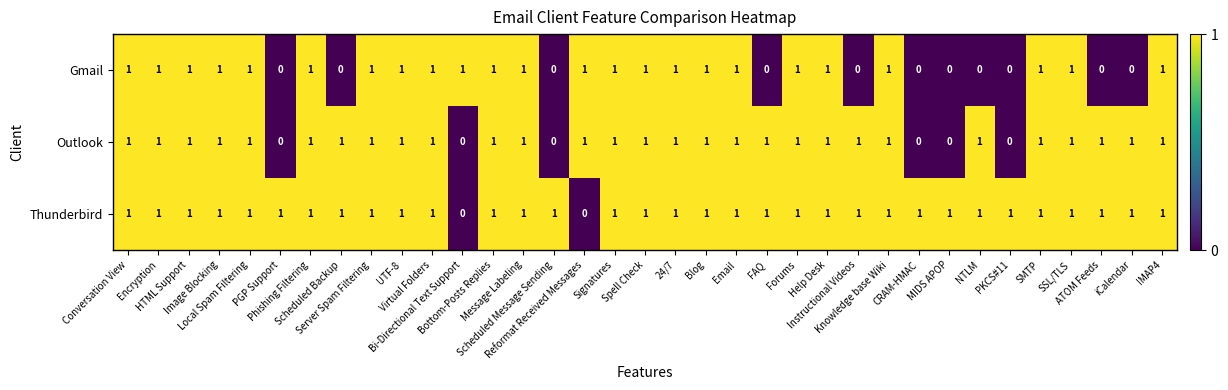

Count the Outlook values in the range 1 to 2.

29